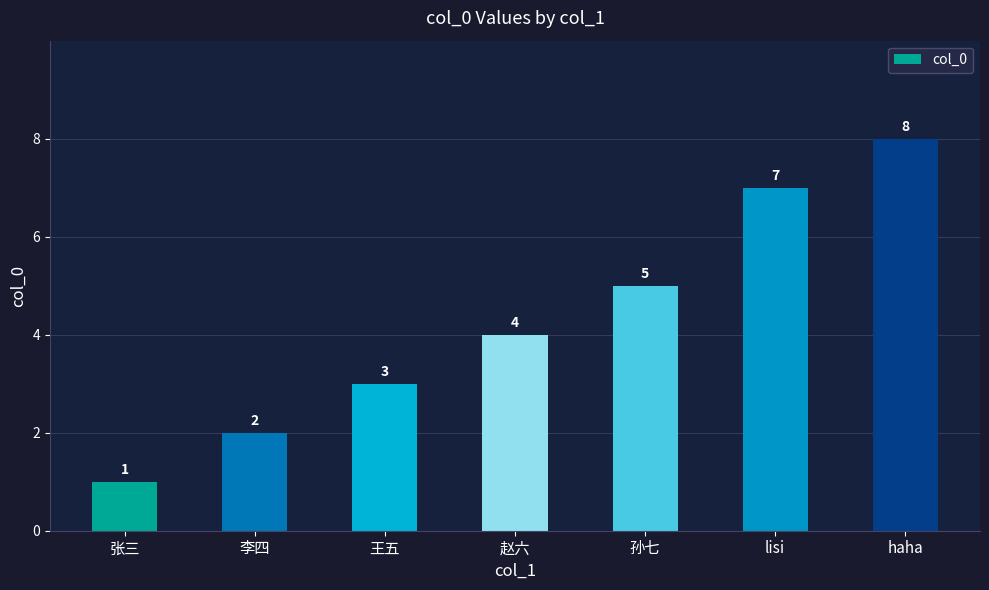

Is it true that the value at 李四 is 1?

False